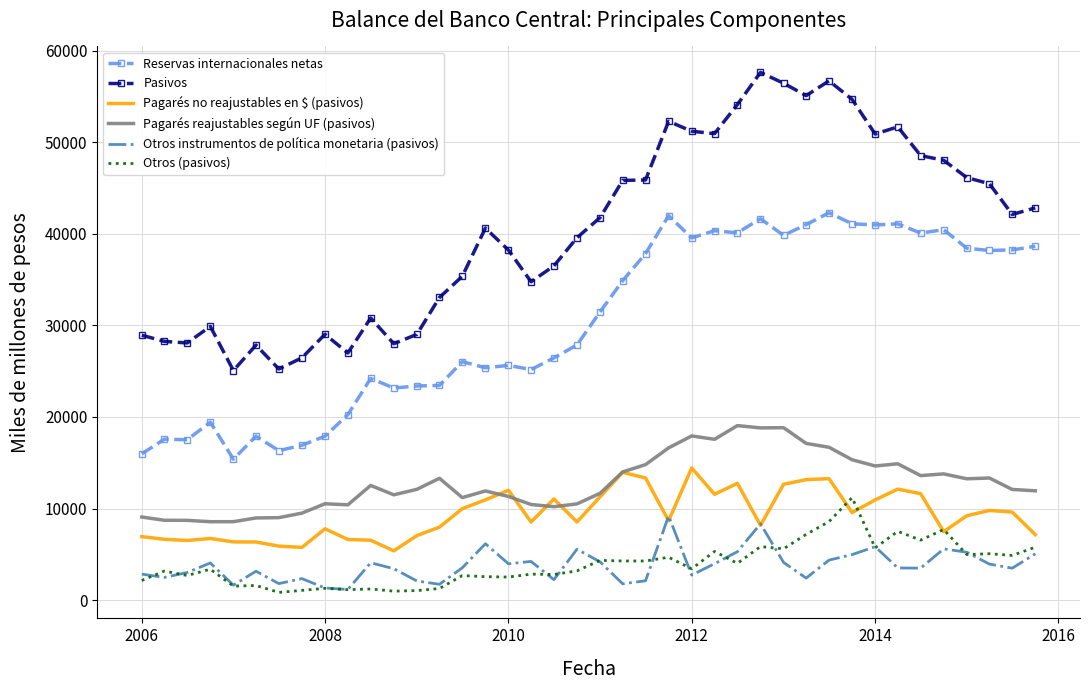

Which series has the widest spread of values?

Pasivos